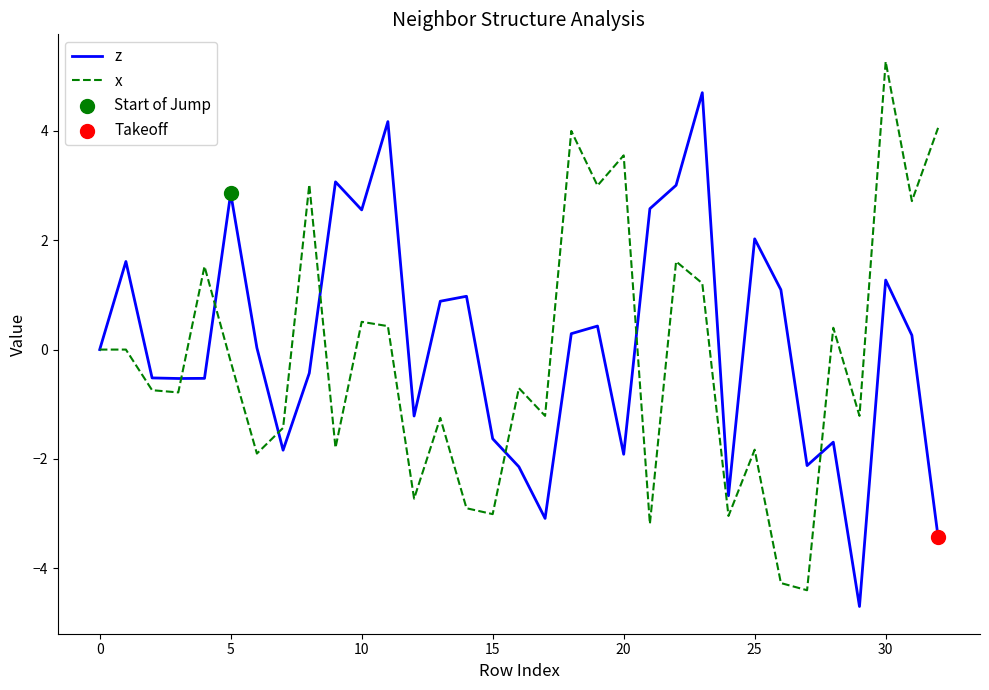

What is the smallest value displayed?

-4.7